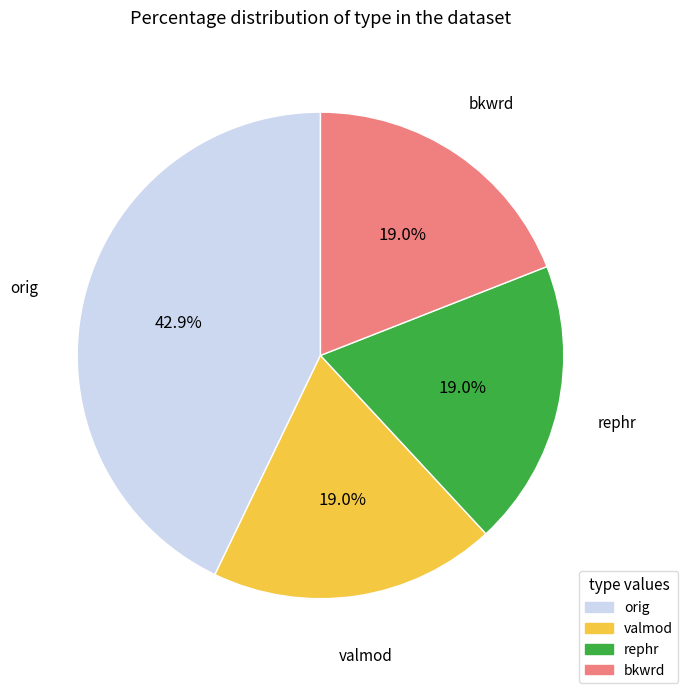

How many segments does this pie chart have?

4